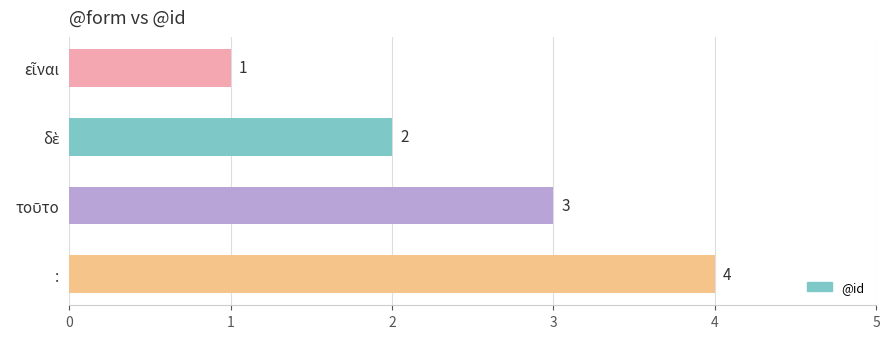

How many values are between 2 and 4?

3